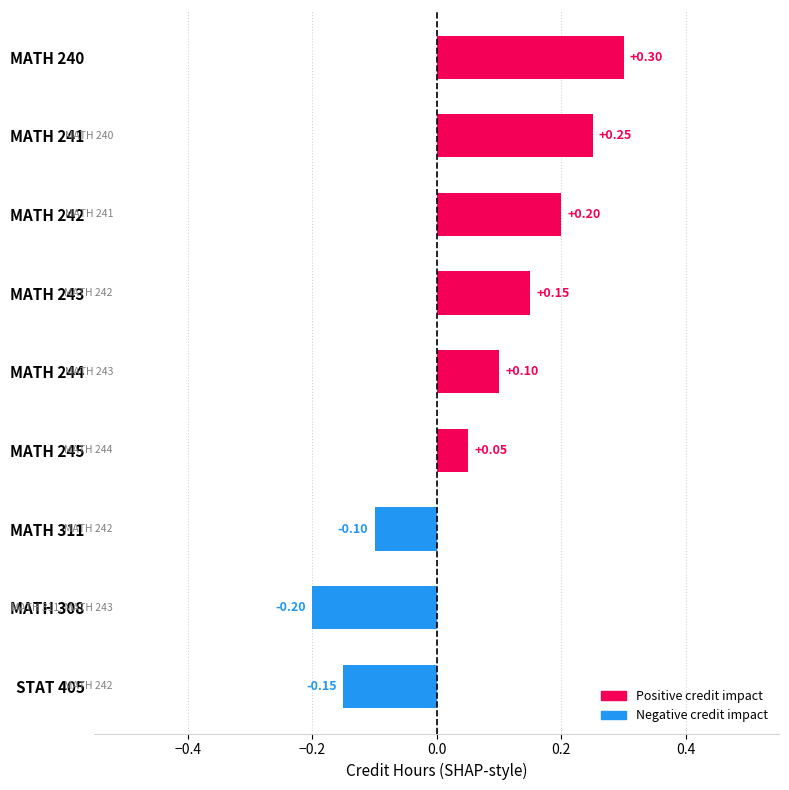

How many series are shown in this chart?

1